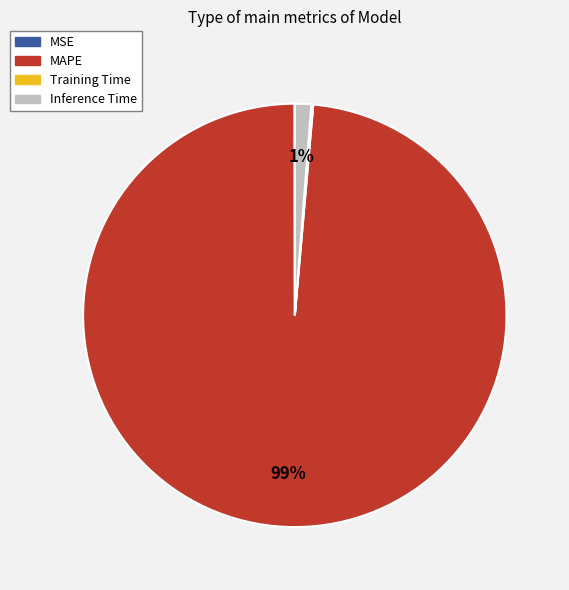

True or false: MAPE accounts for 89% of the total.

False